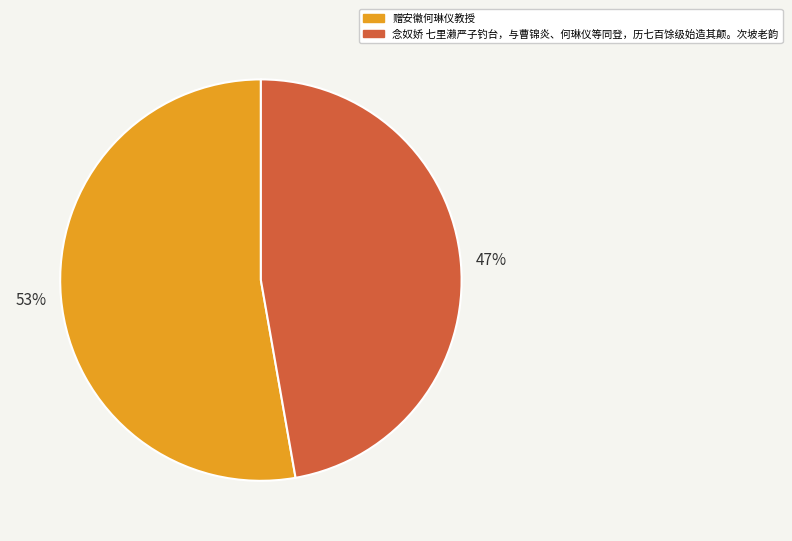

What percentage is the 赠安徽何琳仪教授 slice, to the nearest percent?

53%